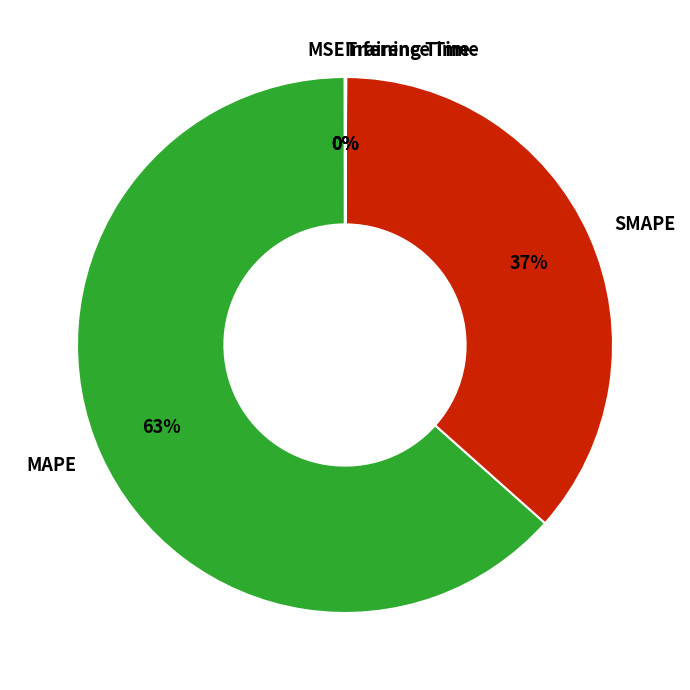

To the nearest percent, what is the difference between the largest and smallest slice percentages?

63%